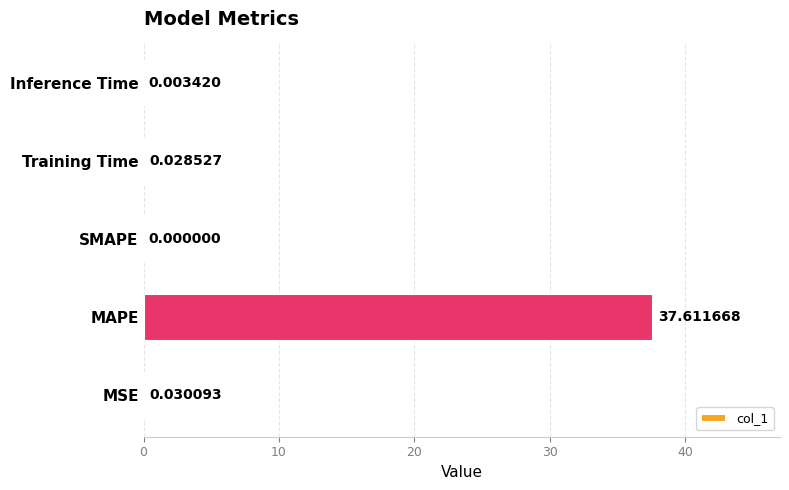

What is the sum of all values?

37.7